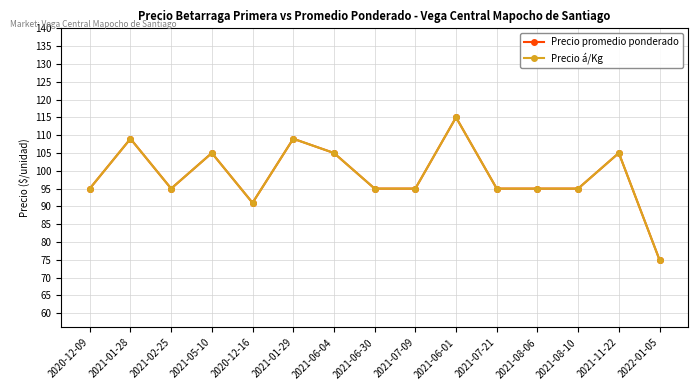

Reading right to left, extract all data points from this chart.

Precio promedio ponderado: 2022-01-05=75	2021-11-22=105	2021-08-10=95	2021-08-06=95	2021-07-21=95	2021-06-01=115	2021-07-09=95	2021-06-30=95	2021-06-04=105	2021-01-29=109	2020-12-16=91	2021-05-10=105	2021-02-25=95	2021-01-28=109	2020-12-09=95
Precio á/Kg: 2022-01-05=75	2021-11-22=105	2021-08-10=95	2021-08-06=95	2021-07-21=95	2021-06-01=115	2021-07-09=95	2021-06-30=95	2021-06-04=105	2021-01-29=109	2020-12-16=91	2021-05-10=105	2021-02-25=95	2021-01-28=109	2020-12-09=95